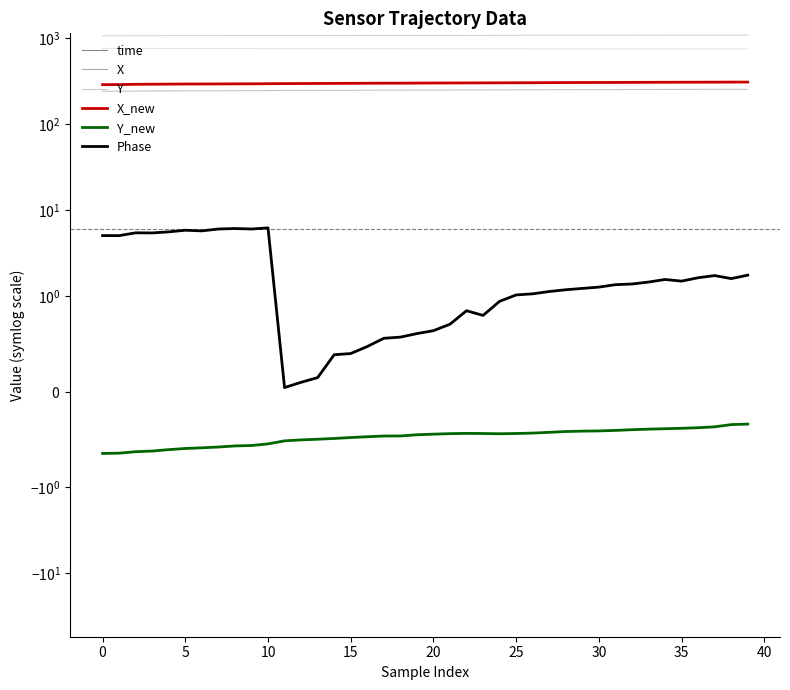

Where is time nearest to the value 246?

15